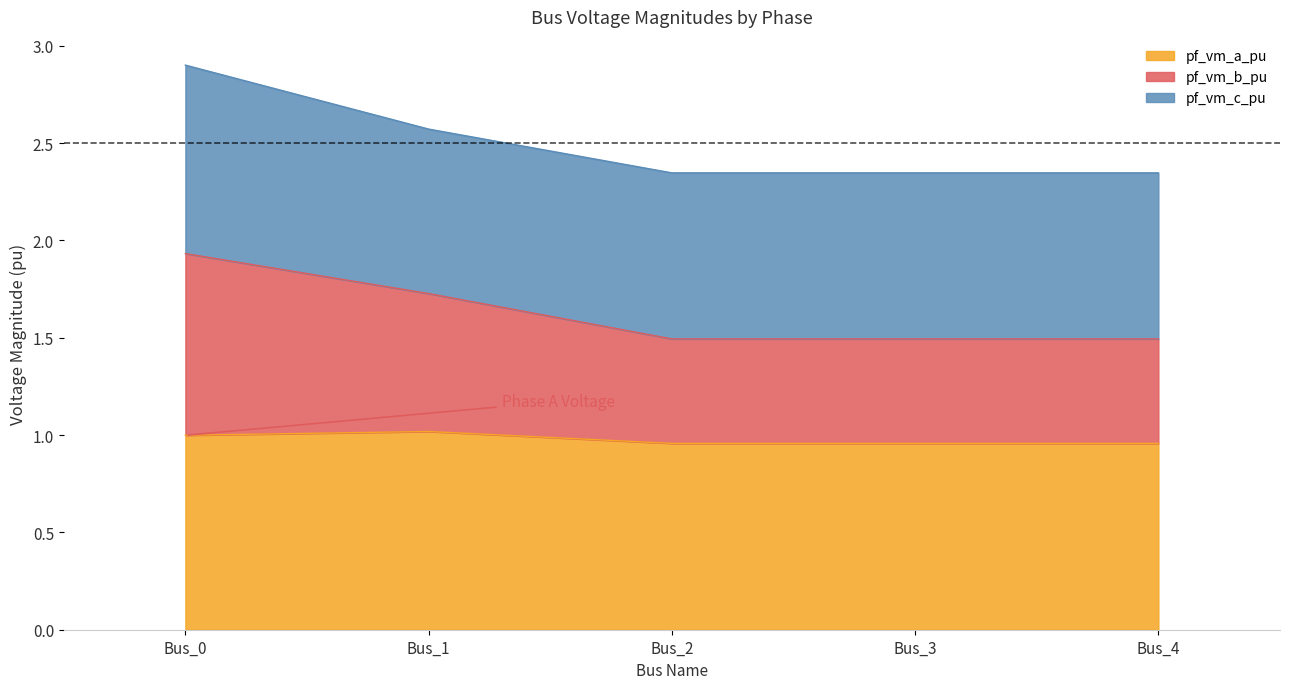

True or false: pf_vm_a_pu has more than 1 points higher than both neighbors.

False